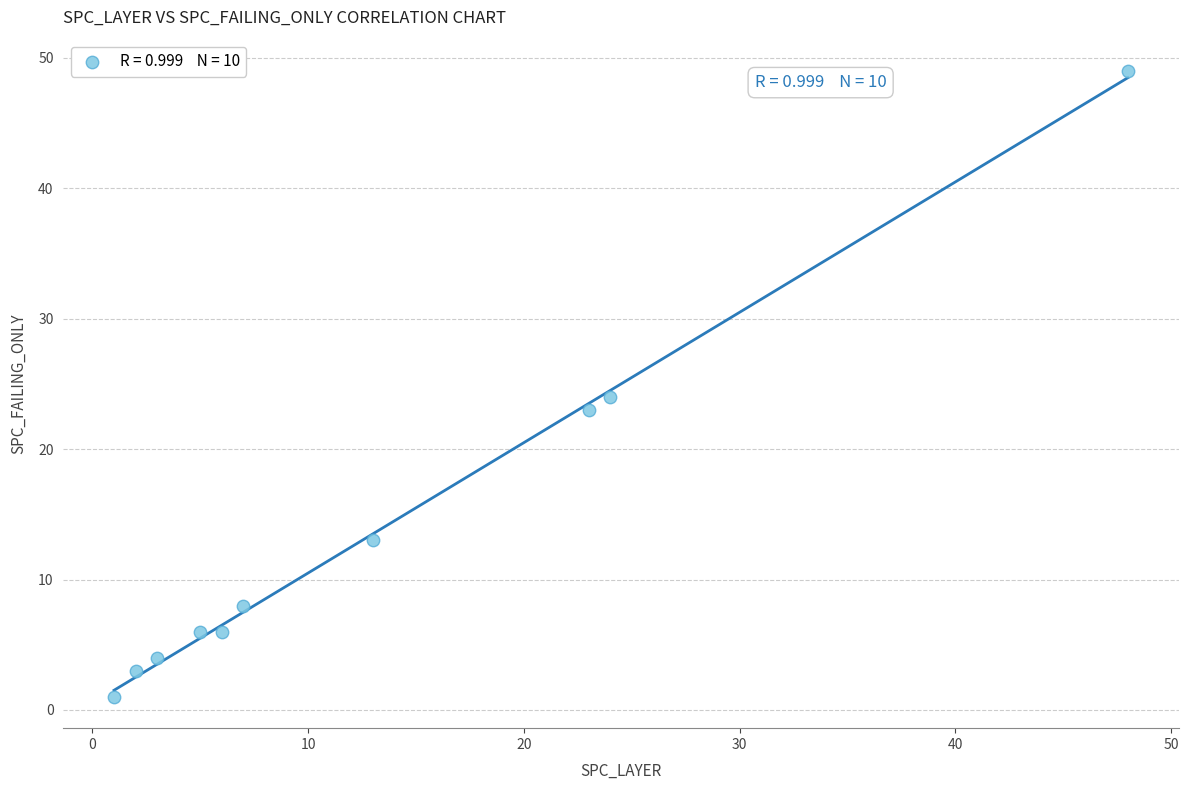

What Y value in the scatter plot is closest to 25?

24